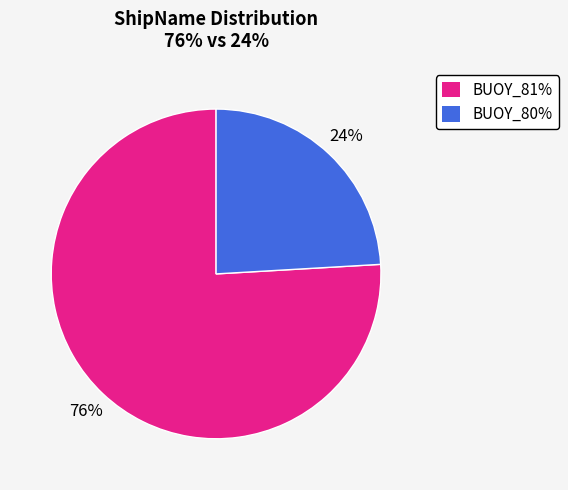

Does BUOY_81% represent more than half of the total?

Yes